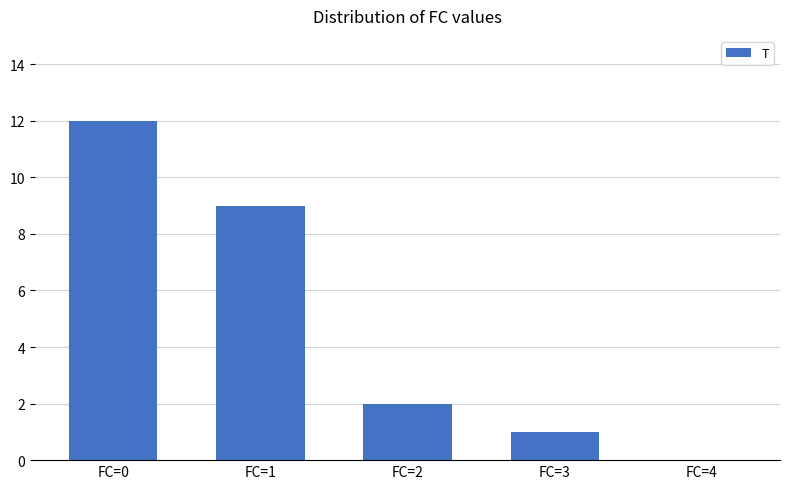

What is the change in value from FC=1 to FC=3?

-8